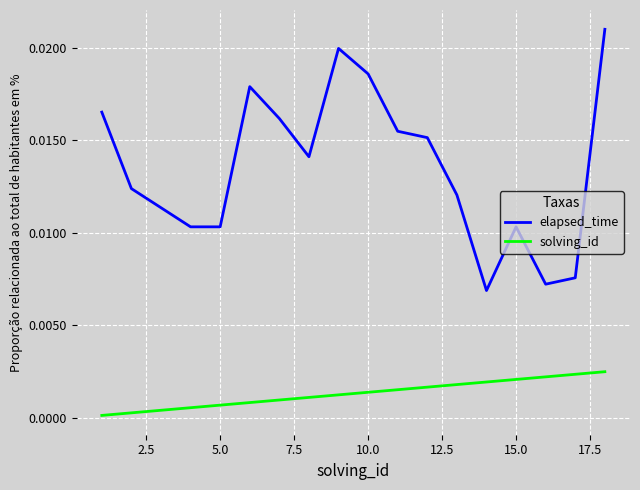

Which series has the widest spread of values?

elapsed_time